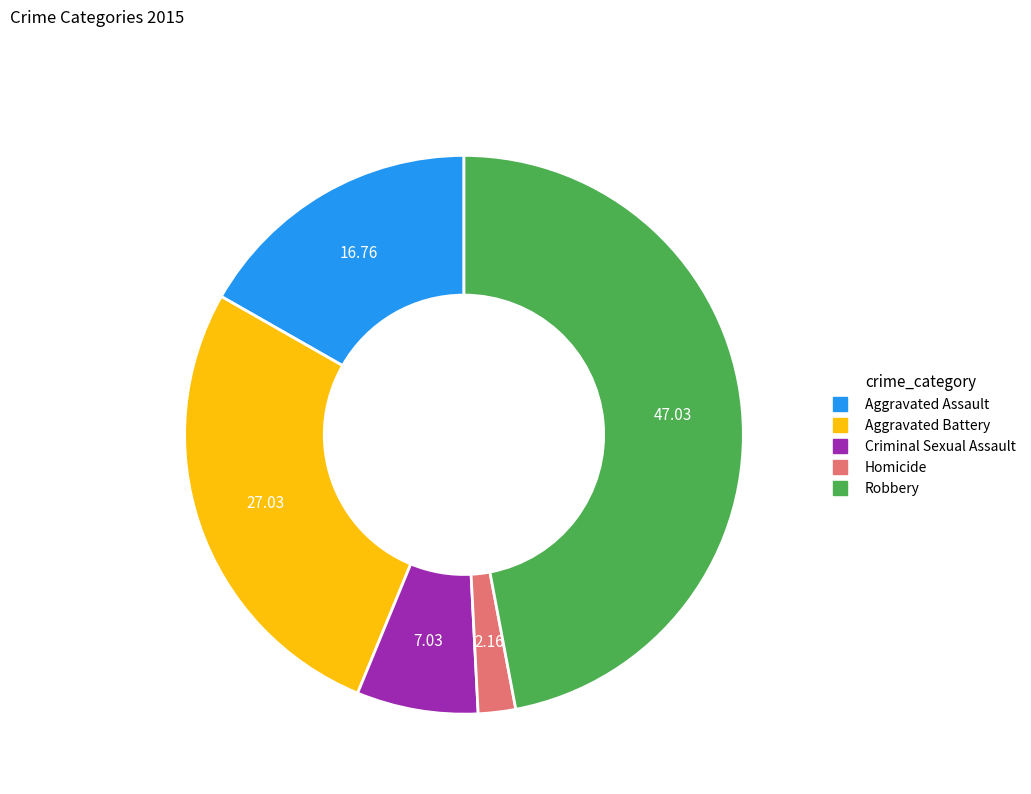

Which slice is the largest?

Robbery